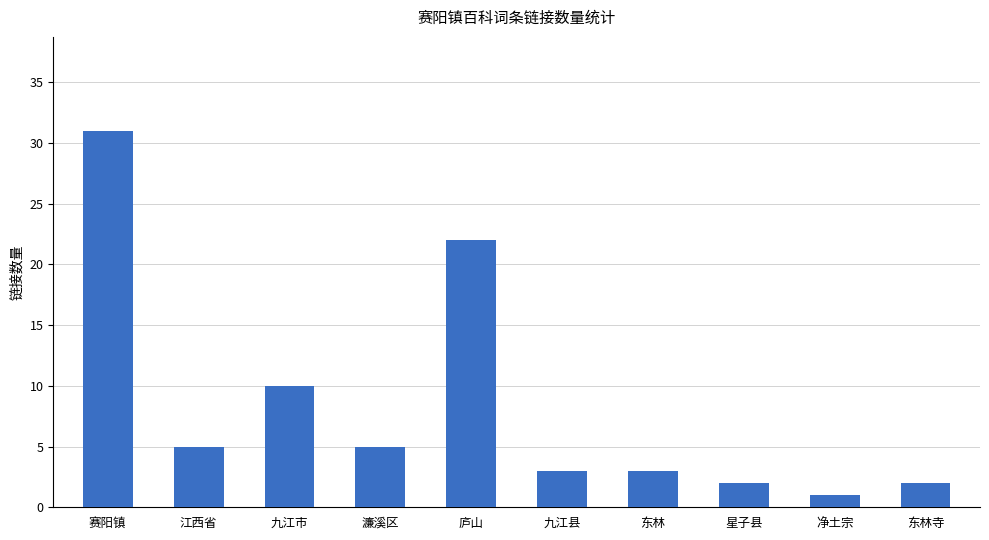

What is the ratio of the value at 九江市 to the value at 净土宗?

10.0